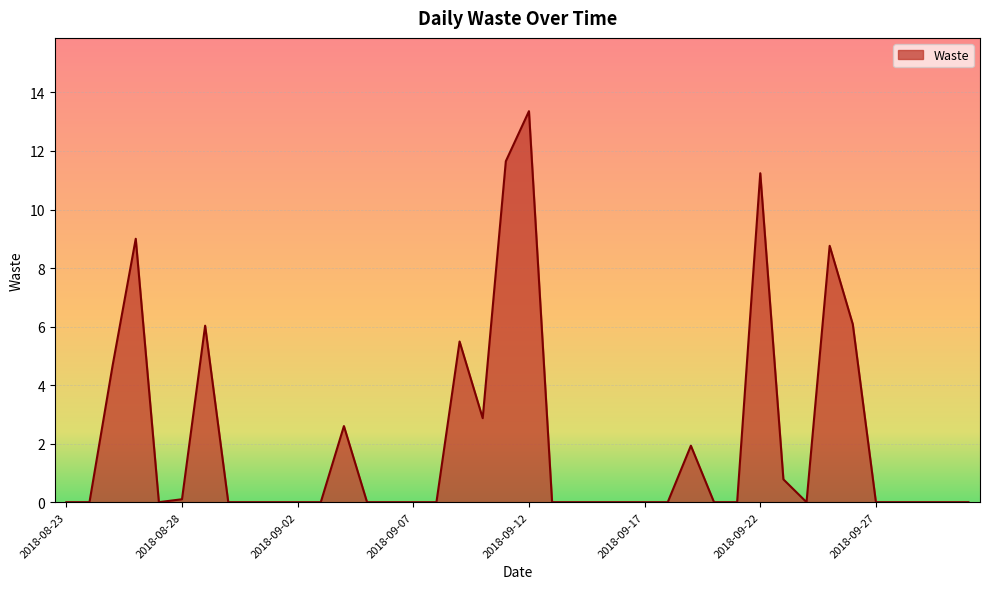

What is the difference between the maximum and minimum values?

13.4